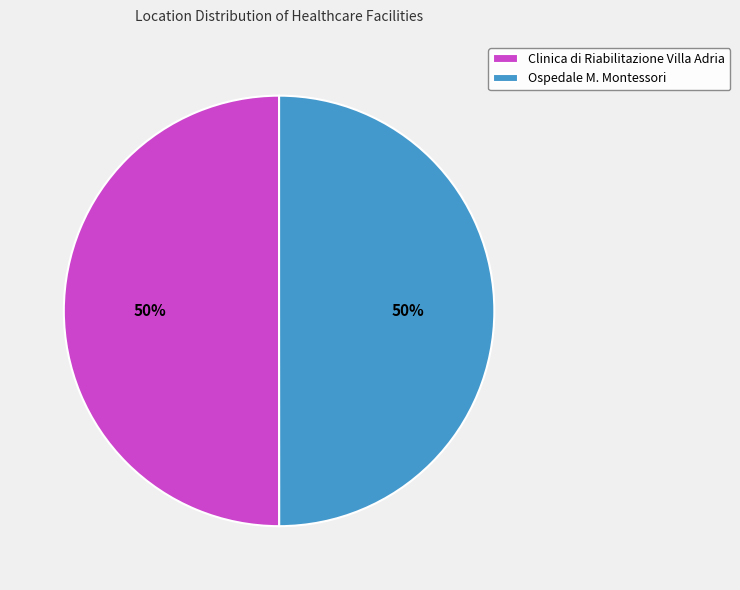

The Clinica di Riabilitazione Villa Adria slice represents 50% of the pie. True or false?

True